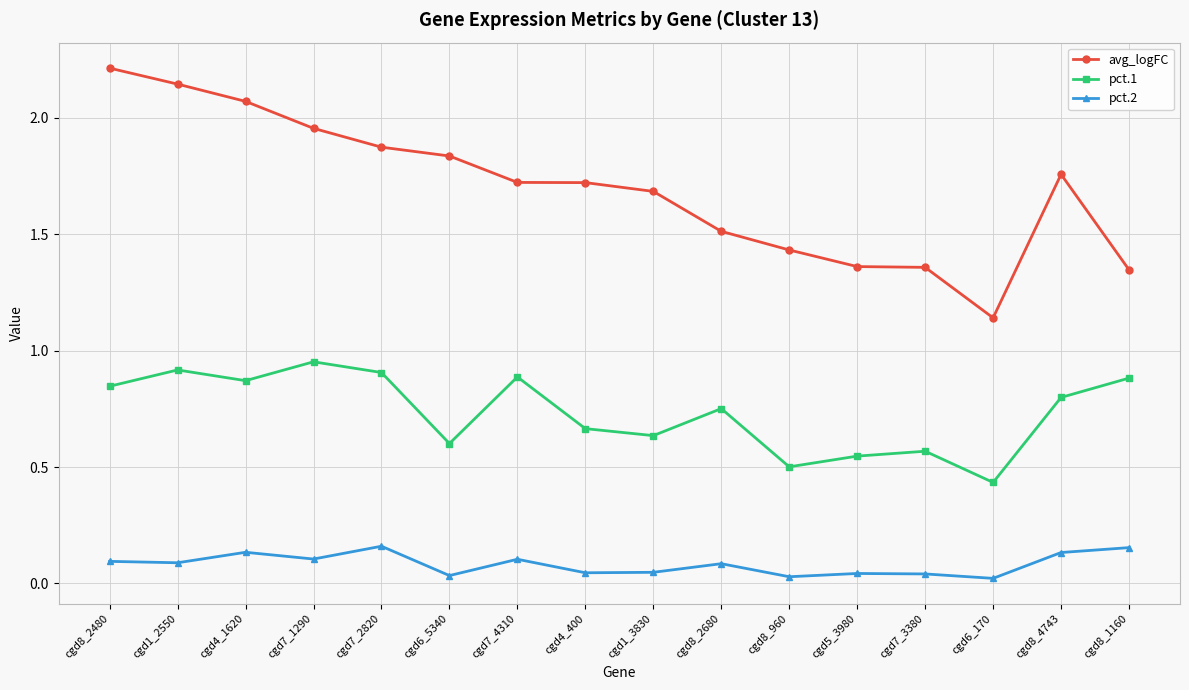

Which series changed the most between cgd4_400 and cgd6_170?

avg_logFC